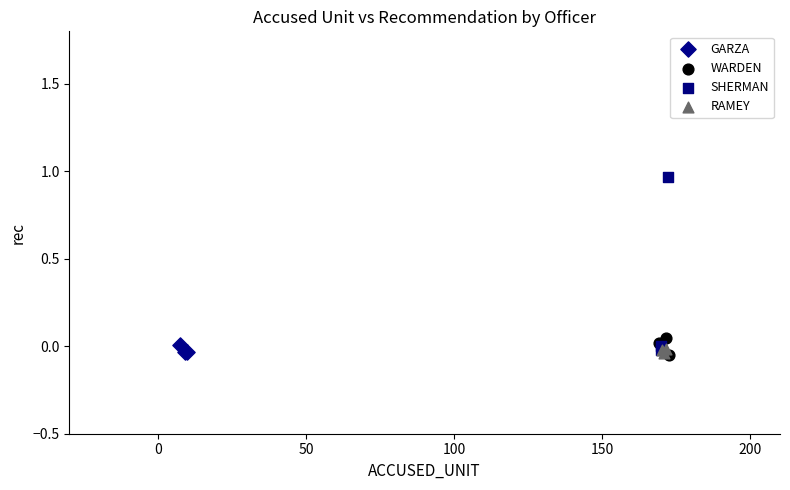

Which series reaches the maximum Y coordinate?

SHERMAN